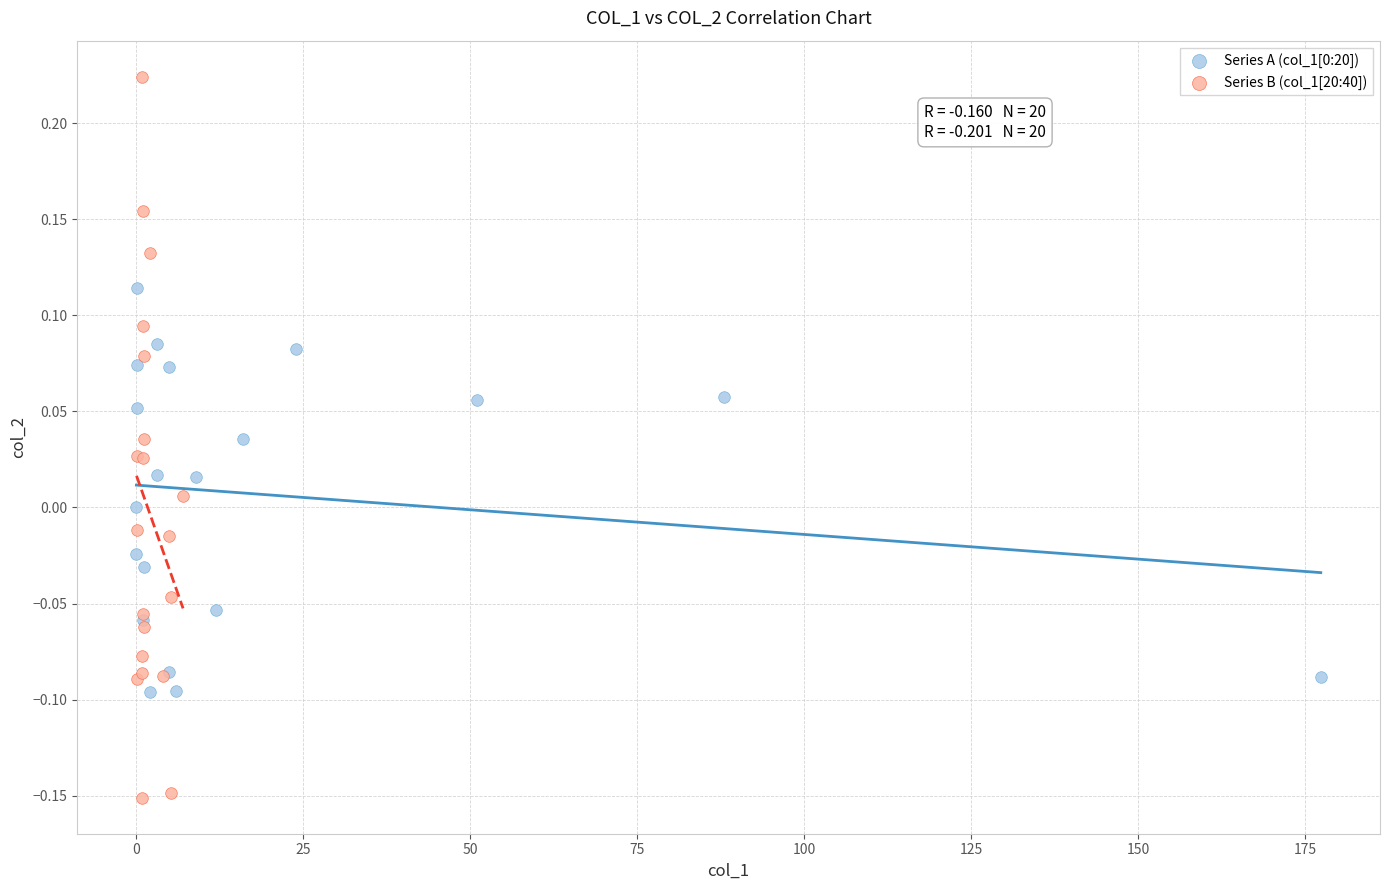

Which series reaches the minimum Y coordinate?

Series B (col_1[20:40])